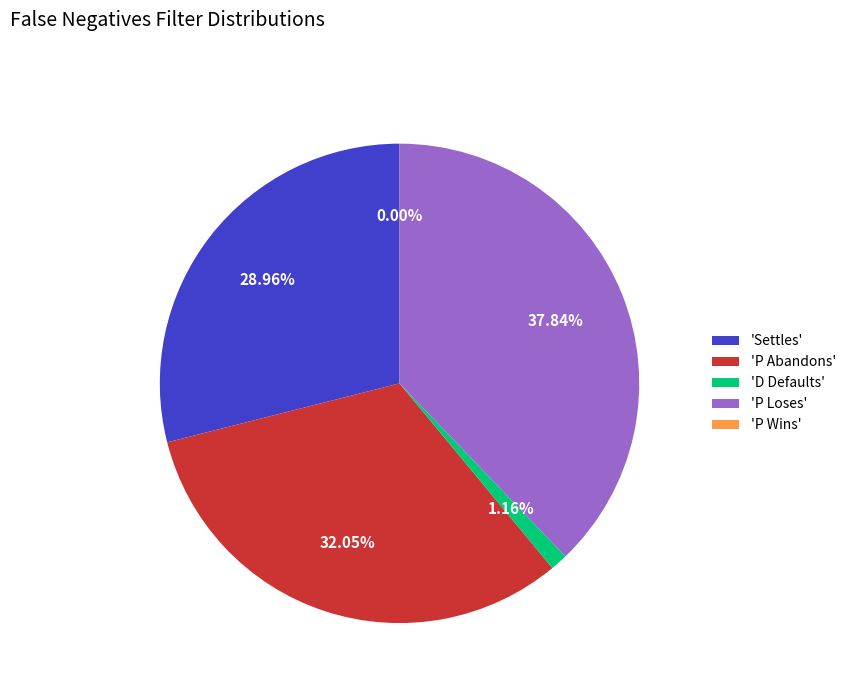

Between Settles and P Loses, which is larger?

P Loses